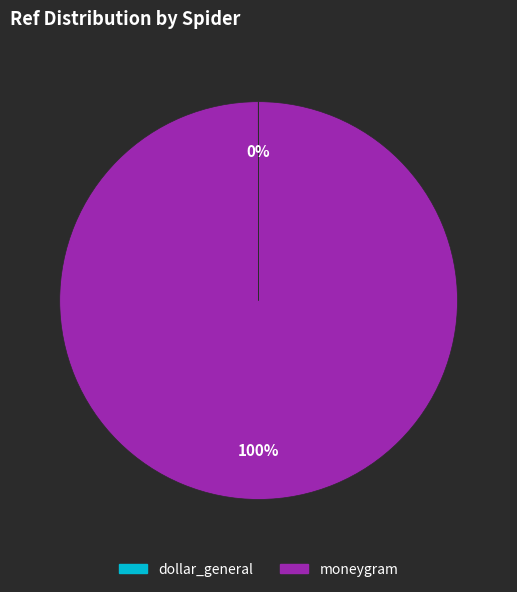

Is there any slice that represents more than half of the pie?

Yes